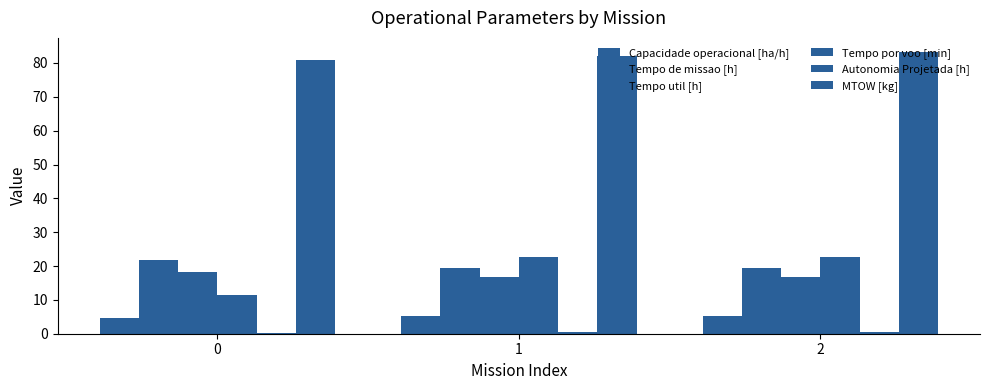

What is the maximum value shown in the chart?

83.2